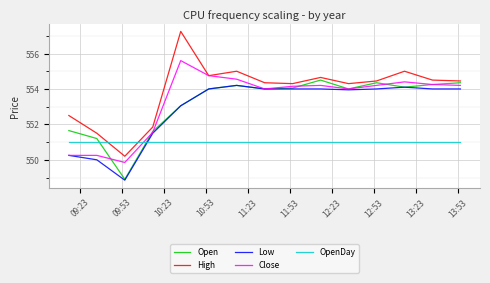

Which series has the largest range (max minus min)?

High